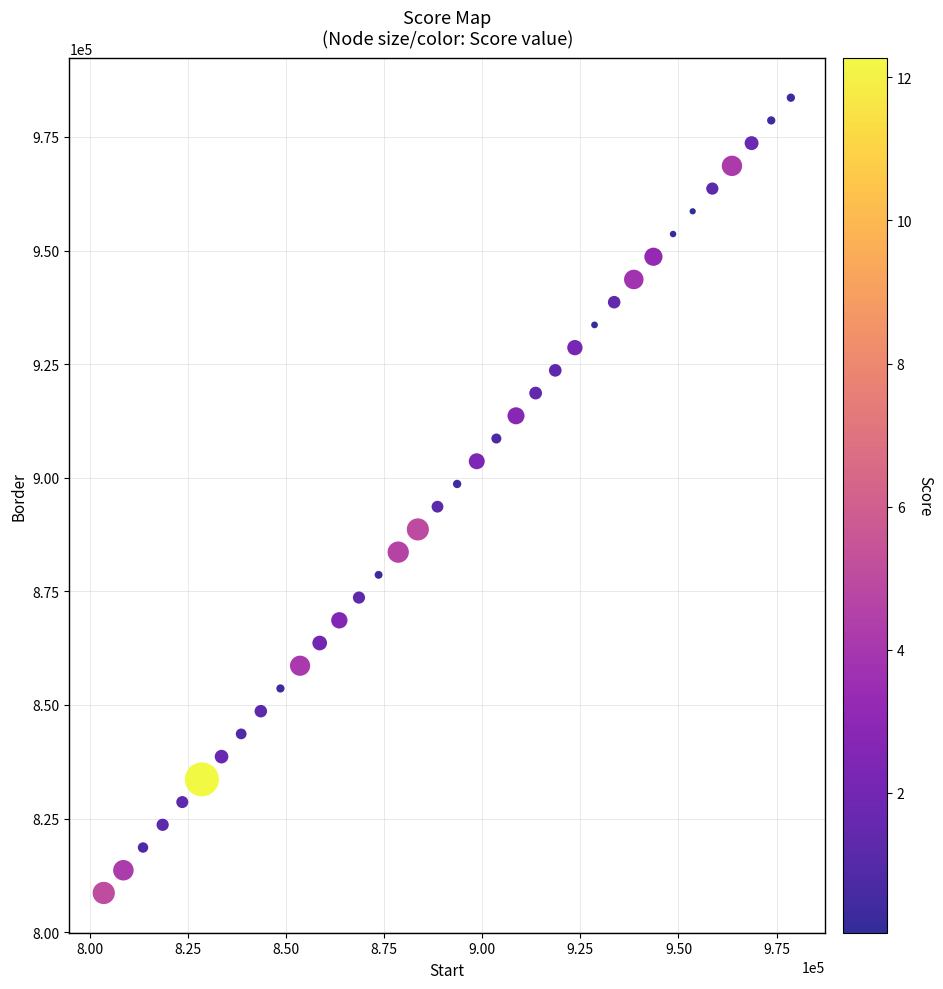

What is the range of X values (max minus min)?

175000.0